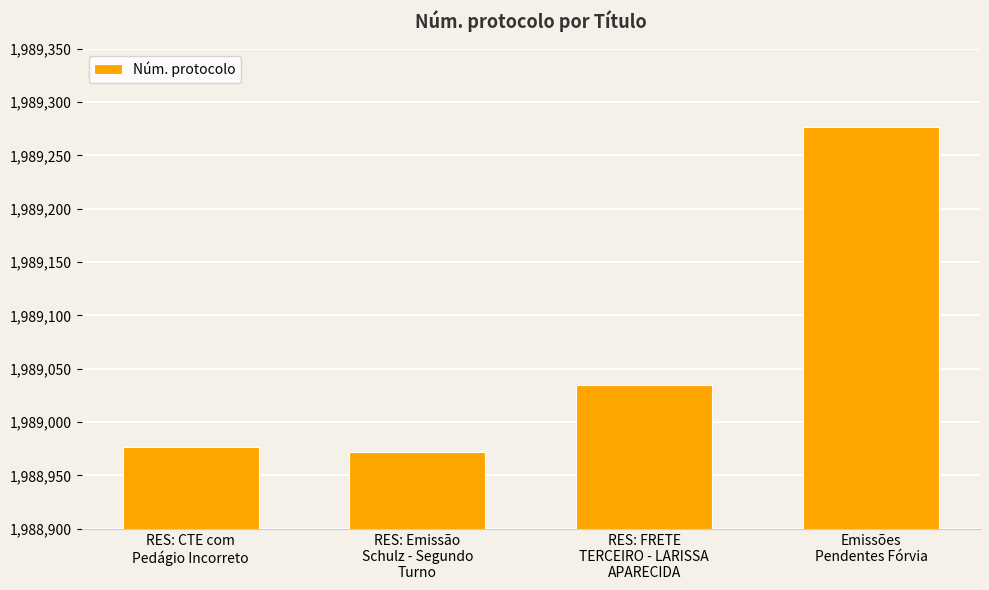

Reading left to right, transcribe all the data shown in this chart.

1988977	1988972	1989035	1989277